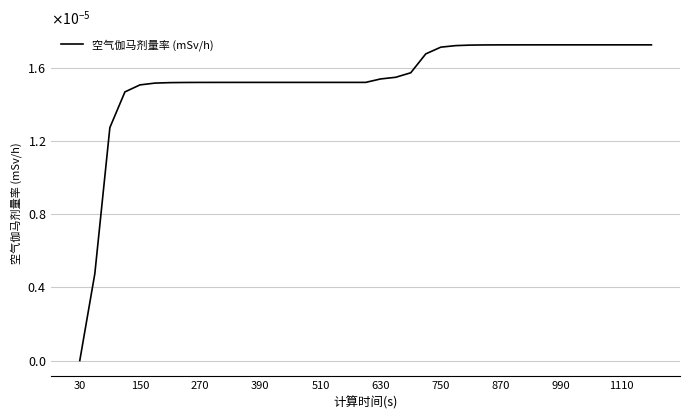

Does the chart have visible grid lines?

Yes